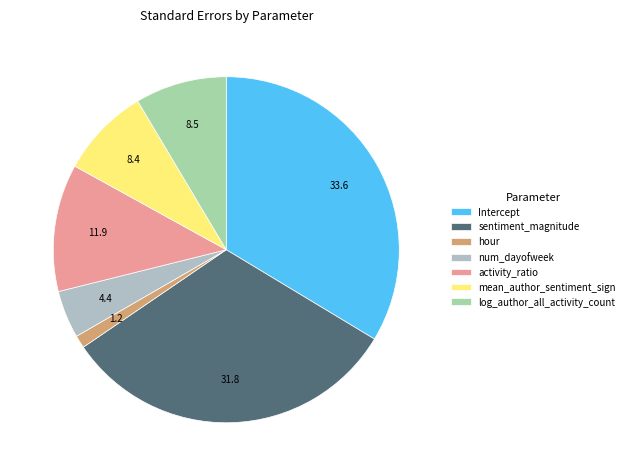

To the nearest percent, what is the combined percentage of mean_author_sentiment_sign and activity_ratio?

20%